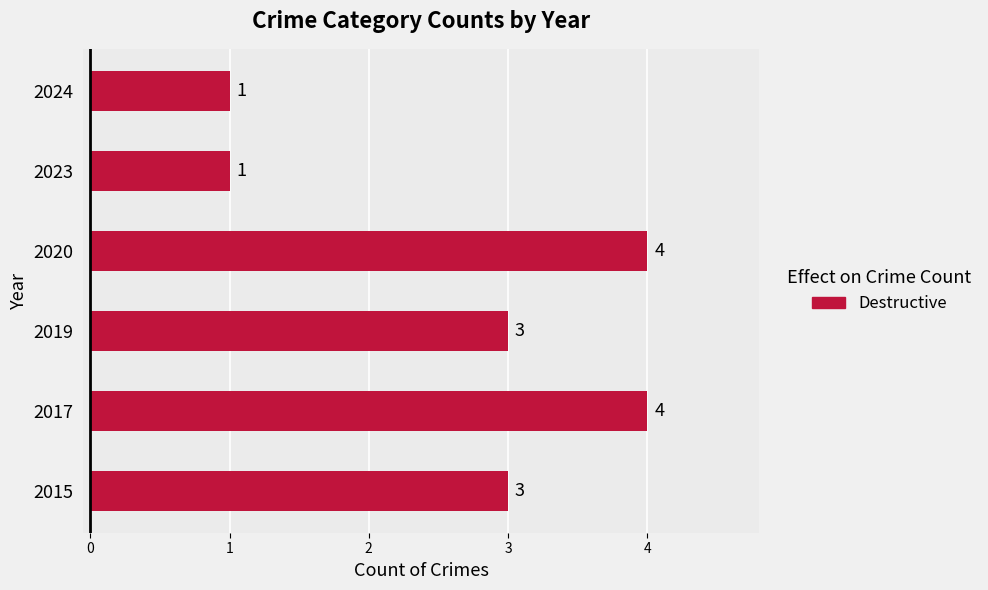

Reading bottom to top, transcribe all the data shown in this chart.

2015=3	2017=4	2019=3	2020=4	2023=1	2024=1